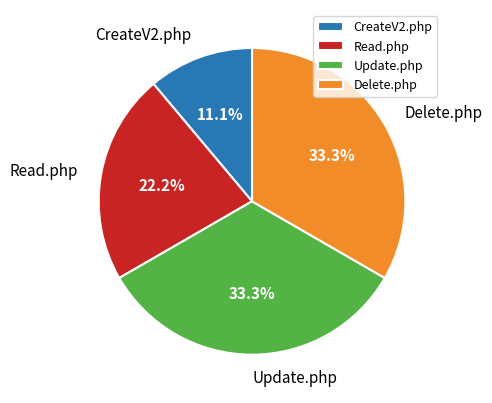

What is the smallest slice in the pie chart?

CreateV2.php